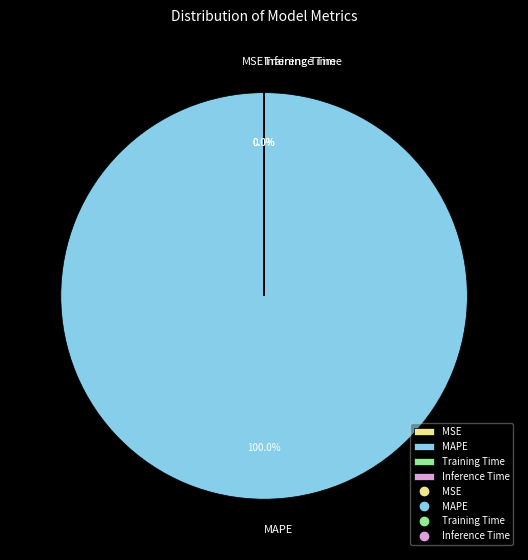

Which slice represents more than half of the pie?

MAPE